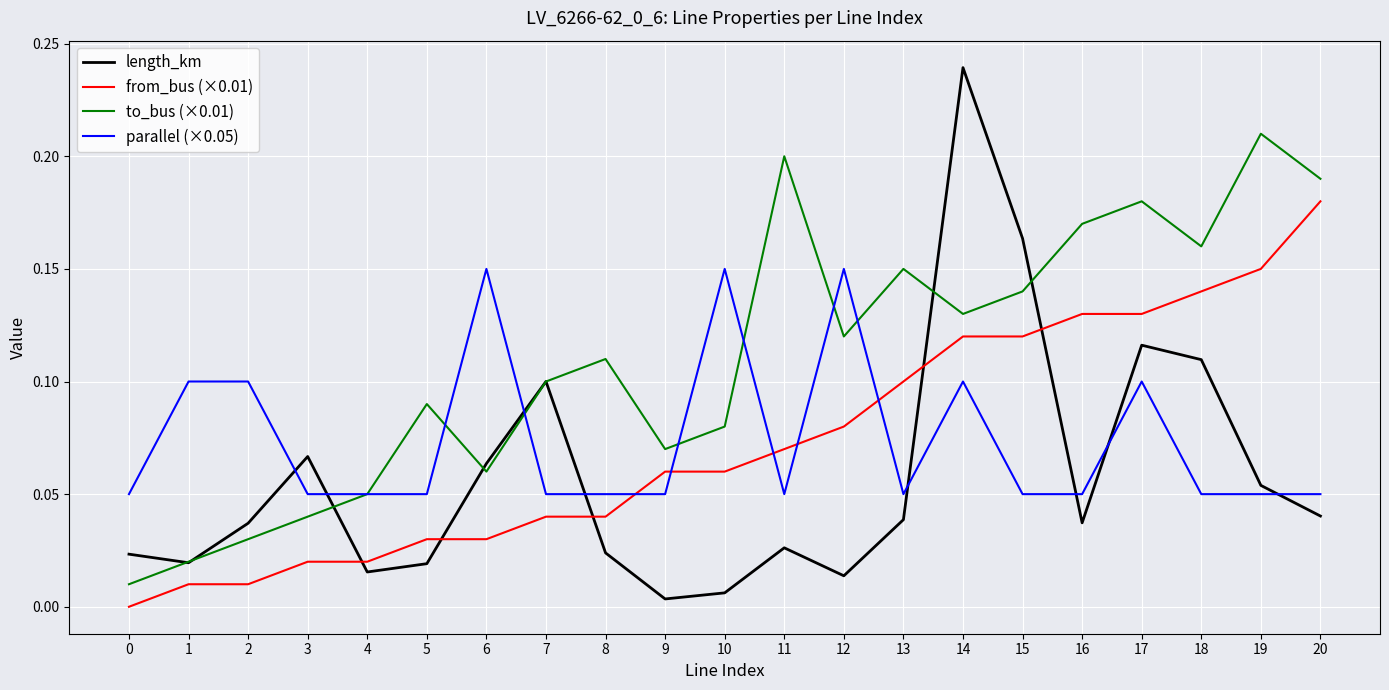

The parallel (×0.05) series shows 0.1 at 18. True or false?

True